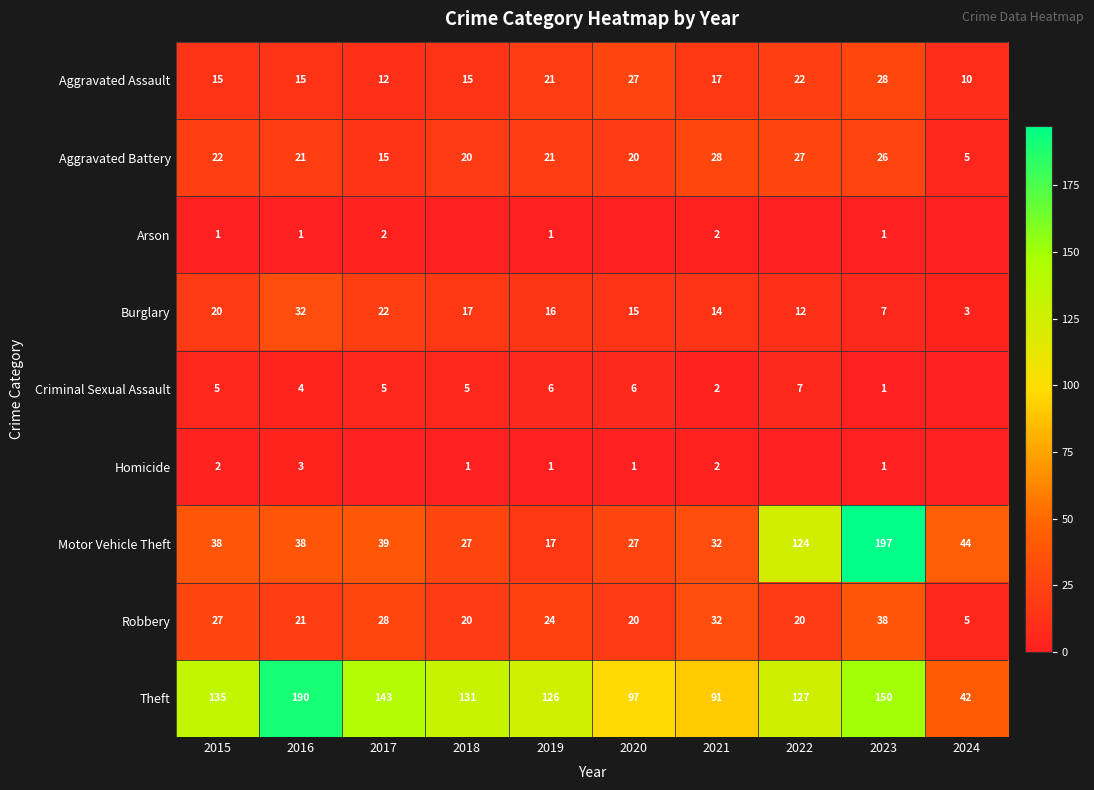

At which category does the chart reach its peak across all series?

2023